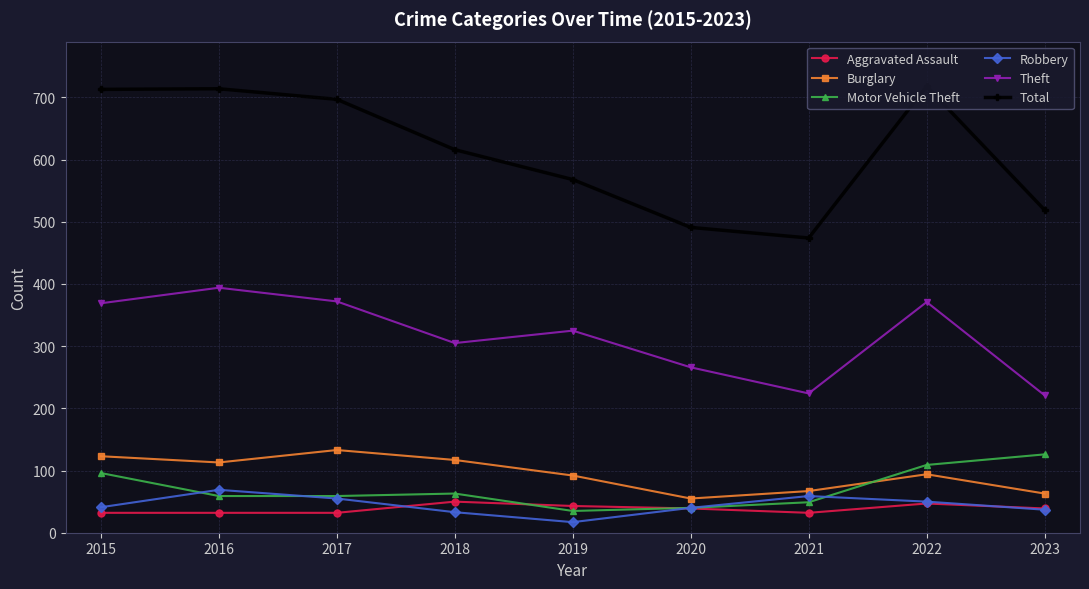

What is the minimum value shown in the chart?

17